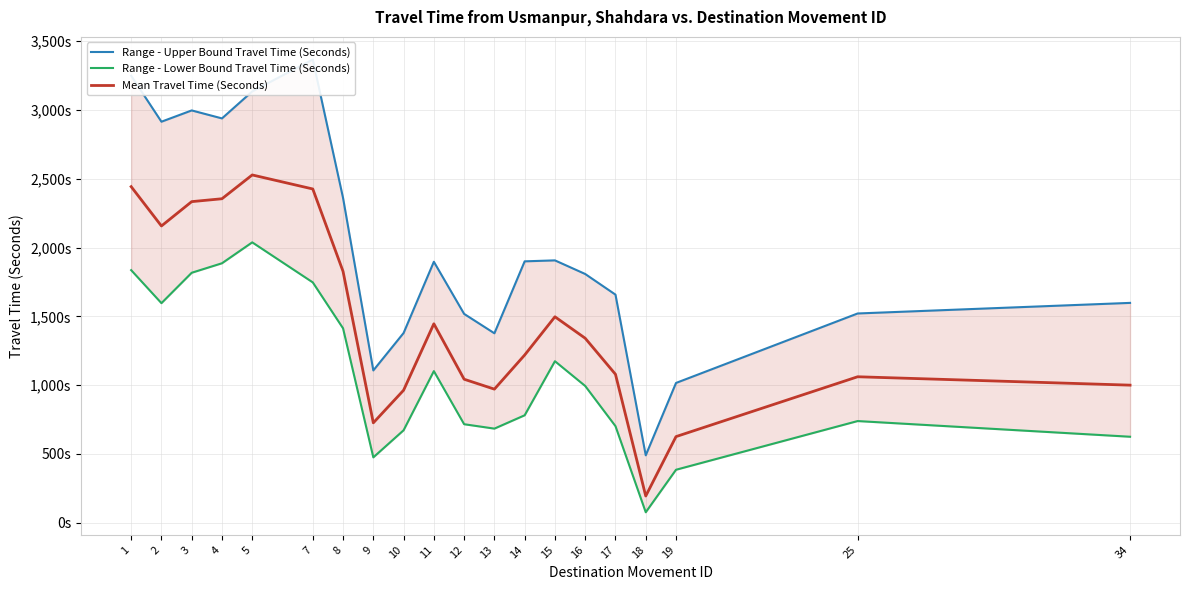

What is the maximum value for Range - Upper Bound Travel Time (Seconds)?

3367